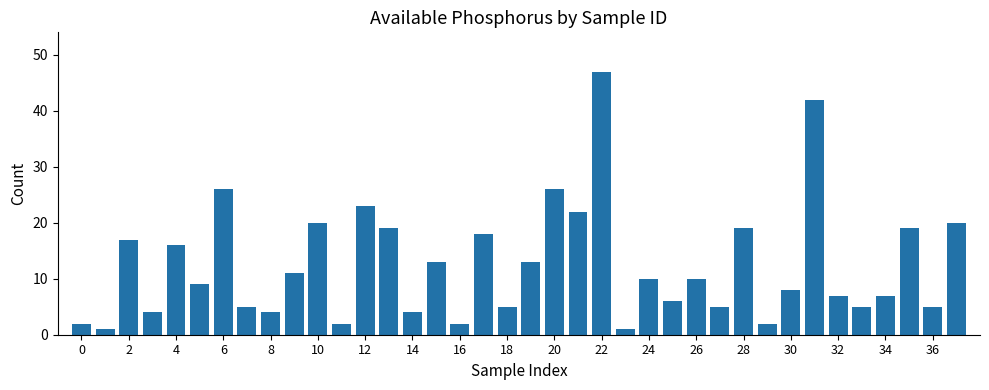

Reading left to right, list all the values displayed in this chart.

2	1	17	4	16	9	26	5	4	11	20	2	23	19	4	13	2	18	5	13	26	22	47	1	10	6	10	5	19	2	8	42	7	5	7	19	5	20